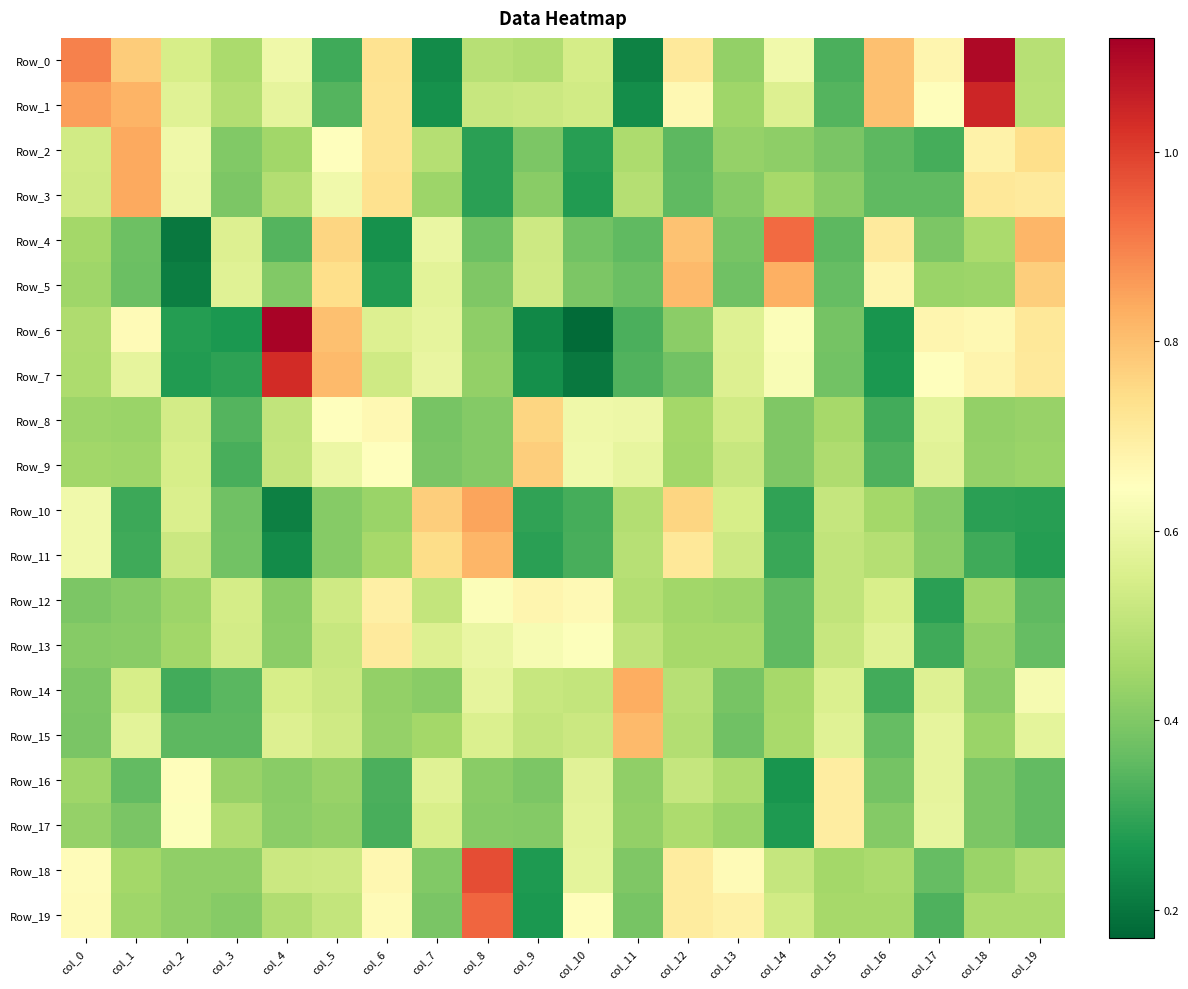

Reading left to right, list all the values displayed in this chart.

Row_0: col_0=0.9	col_1=0.8	col_2=0.5	col_3=0.5	col_4=0.6	col_5=0.3	col_6=0.7	col_7=0.2	col_8=0.5	col_9=0.5	col_10=0.5	col_11=0.2	col_12=0.7	col_13=0.4	col_14=0.6	col_15=0.3	col_16=0.8	col_17=0.7	col_18=1.1	col_19=0.5
Row_1: col_0=0.9	col_1=0.8	col_2=0.6	col_3=0.5	col_4=0.6	col_5=0.3	col_6=0.7	col_7=0.3	col_8=0.5	col_9=0.5	col_10=0.5	col_11=0.2	col_12=0.7	col_13=0.4	col_14=0.6	col_15=0.3	col_16=0.8	col_17=0.7	col_18=1.0	col_19=0.5
Row_2: col_0=0.5	col_1=0.8	col_2=0.6	col_3=0.4	col_4=0.5	col_5=0.6	col_6=0.7	col_7=0.5	col_8=0.3	col_9=0.4	col_10=0.3	col_11=0.5	col_12=0.4	col_13=0.4	col_14=0.4	col_15=0.4	col_16=0.4	col_17=0.3	col_18=0.7	col_19=0.7
Row_3: col_0=0.5	col_1=0.8	col_2=0.6	col_3=0.4	col_4=0.5	col_5=0.6	col_6=0.7	col_7=0.4	col_8=0.3	col_9=0.4	col_10=0.3	col_11=0.5	col_12=0.4	col_13=0.4	col_14=0.5	col_15=0.4	col_16=0.4	col_17=0.4	col_18=0.7	col_19=0.7
Row_4: col_0=0.5	col_1=0.4	col_2=0.2	col_3=0.6	col_4=0.3	col_5=0.8	col_6=0.3	col_7=0.6	col_8=0.4	col_9=0.5	col_10=0.4	col_11=0.4	col_12=0.8	col_13=0.4	col_14=0.9	col_15=0.4	col_16=0.7	col_17=0.4	col_18=0.5	col_19=0.8
Row_5: col_0=0.4	col_1=0.4	col_2=0.2	col_3=0.6	col_4=0.4	col_5=0.7	col_6=0.3	col_7=0.6	col_8=0.4	col_9=0.5	col_10=0.4	col_11=0.4	col_12=0.8	col_13=0.4	col_14=0.8	col_15=0.4	col_16=0.7	col_17=0.4	col_18=0.4	col_19=0.8
Row_6: col_0=0.5	col_1=0.7	col_2=0.3	col_3=0.3	col_4=1.1	col_5=0.8	col_6=0.6	col_7=0.6	col_8=0.4	col_9=0.2	col_10=0.2	col_11=0.3	col_12=0.4	col_13=0.6	col_14=0.6	col_15=0.4	col_16=0.3	col_17=0.7	col_18=0.7	col_19=0.7
Row_7: col_0=0.5	col_1=0.6	col_2=0.3	col_3=0.3	col_4=1.0	col_5=0.8	col_6=0.5	col_7=0.6	col_8=0.4	col_9=0.2	col_10=0.2	col_11=0.3	col_12=0.4	col_13=0.6	col_14=0.6	col_15=0.4	col_16=0.3	col_17=0.6	col_18=0.7	col_19=0.7
Row_8: col_0=0.4	col_1=0.4	col_2=0.5	col_3=0.3	col_4=0.5	col_5=0.6	col_6=0.7	col_7=0.4	col_8=0.4	col_9=0.8	col_10=0.6	col_11=0.6	col_12=0.5	col_13=0.5	col_14=0.4	col_15=0.5	col_16=0.3	col_17=0.6	col_18=0.4	col_19=0.4
Row_9: col_0=0.5	col_1=0.4	col_2=0.5	col_3=0.3	col_4=0.5	col_5=0.6	col_6=0.6	col_7=0.4	col_8=0.4	col_9=0.8	col_10=0.6	col_11=0.6	col_12=0.4	col_13=0.5	col_14=0.4	col_15=0.5	col_16=0.3	col_17=0.6	col_18=0.4	col_19=0.4
Row_10: col_0=0.6	col_1=0.3	col_2=0.6	col_3=0.4	col_4=0.2	col_5=0.4	col_6=0.4	col_7=0.8	col_8=0.8	col_9=0.3	col_10=0.3	col_11=0.5	col_12=0.8	col_13=0.5	col_14=0.3	col_15=0.5	col_16=0.5	col_17=0.4	col_18=0.3	col_19=0.3
Row_11: col_0=0.6	col_1=0.3	col_2=0.5	col_3=0.4	col_4=0.2	col_5=0.4	col_6=0.5	col_7=0.7	col_8=0.8	col_9=0.3	col_10=0.3	col_11=0.5	col_12=0.7	col_13=0.5	col_14=0.3	col_15=0.5	col_16=0.5	col_17=0.4	col_18=0.3	col_19=0.3
Row_12: col_0=0.4	col_1=0.4	col_2=0.4	col_3=0.5	col_4=0.4	col_5=0.5	col_6=0.7	col_7=0.5	col_8=0.6	col_9=0.7	col_10=0.7	col_11=0.5	col_12=0.5	col_13=0.4	col_14=0.4	col_15=0.5	col_16=0.6	col_17=0.3	col_18=0.4	col_19=0.4
Row_13: col_0=0.4	col_1=0.4	col_2=0.4	col_3=0.5	col_4=0.4	col_5=0.5	col_6=0.7	col_7=0.6	col_8=0.6	col_9=0.6	col_10=0.6	col_11=0.5	col_12=0.5	col_13=0.5	col_14=0.4	col_15=0.5	col_16=0.6	col_17=0.3	col_18=0.4	col_19=0.4
Row_14: col_0=0.4	col_1=0.5	col_2=0.3	col_3=0.3	col_4=0.5	col_5=0.5	col_6=0.4	col_7=0.4	col_8=0.6	col_9=0.5	col_10=0.5	col_11=0.8	col_12=0.5	col_13=0.4	col_14=0.5	col_15=0.6	col_16=0.3	col_17=0.6	col_18=0.4	col_19=0.6
Row_15: col_0=0.4	col_1=0.6	col_2=0.3	col_3=0.4	col_4=0.6	col_5=0.5	col_6=0.4	col_7=0.5	col_8=0.6	col_9=0.5	col_10=0.5	col_11=0.8	col_12=0.5	col_13=0.4	col_14=0.5	col_15=0.6	col_16=0.4	col_17=0.6	col_18=0.4	col_19=0.6
Row_16: col_0=0.4	col_1=0.4	col_2=0.7	col_3=0.4	col_4=0.4	col_5=0.4	col_6=0.3	col_7=0.6	col_8=0.4	col_9=0.4	col_10=0.6	col_11=0.4	col_12=0.5	col_13=0.5	col_14=0.3	col_15=0.7	col_16=0.4	col_17=0.6	col_18=0.4	col_19=0.4
Row_17: col_0=0.4	col_1=0.4	col_2=0.6	col_3=0.5	col_4=0.4	col_5=0.4	col_6=0.3	col_7=0.5	col_8=0.4	col_9=0.4	col_10=0.6	col_11=0.4	col_12=0.5	col_13=0.4	col_14=0.3	col_15=0.7	col_16=0.4	col_17=0.6	col_18=0.4	col_19=0.4
Row_18: col_0=0.7	col_1=0.5	col_2=0.4	col_3=0.4	col_4=0.5	col_5=0.5	col_6=0.7	col_7=0.4	col_8=1.0	col_9=0.3	col_10=0.6	col_11=0.4	col_12=0.7	col_13=0.7	col_14=0.5	col_15=0.5	col_16=0.5	col_17=0.4	col_18=0.4	col_19=0.5
Row_19: col_0=0.7	col_1=0.4	col_2=0.4	col_3=0.4	col_4=0.5	col_5=0.5	col_6=0.7	col_7=0.4	col_8=0.9	col_9=0.3	col_10=0.6	col_11=0.4	col_12=0.7	col_13=0.7	col_14=0.5	col_15=0.5	col_16=0.5	col_17=0.3	col_18=0.5	col_19=0.5